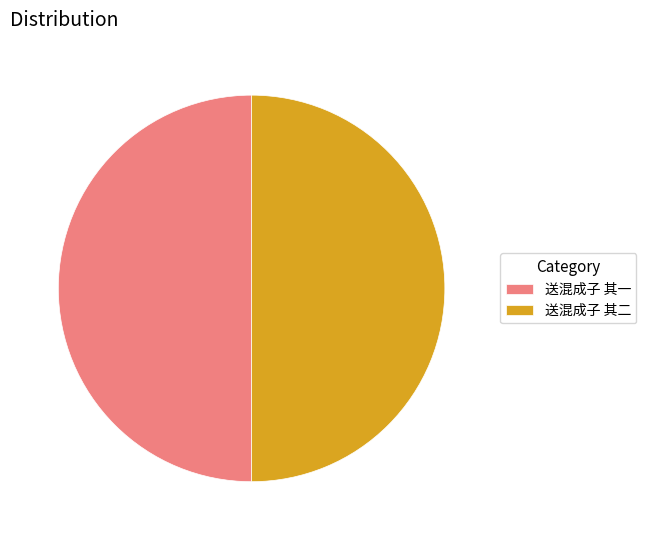

Is the sum of 送混成子 其一 and 送混成子 其二 greater than half?

Yes